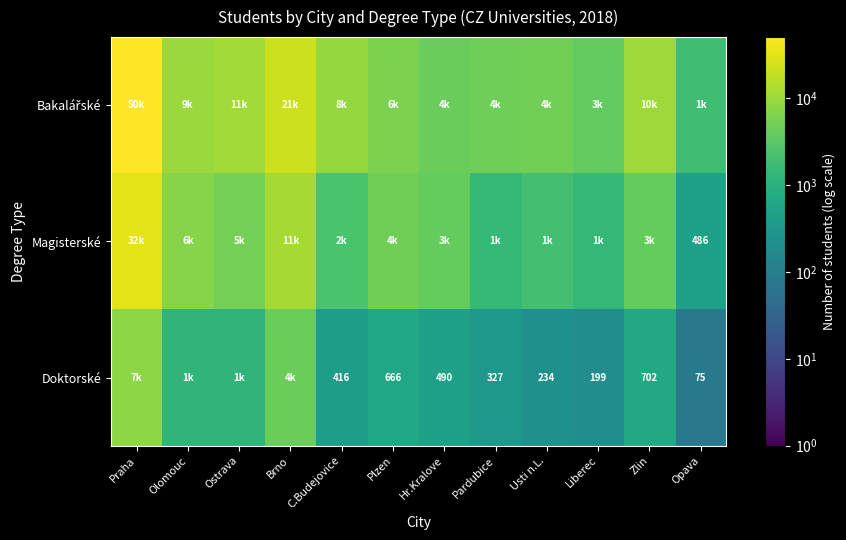

The value of Doktorské at Hr.Kralove is 490. True or false?

True